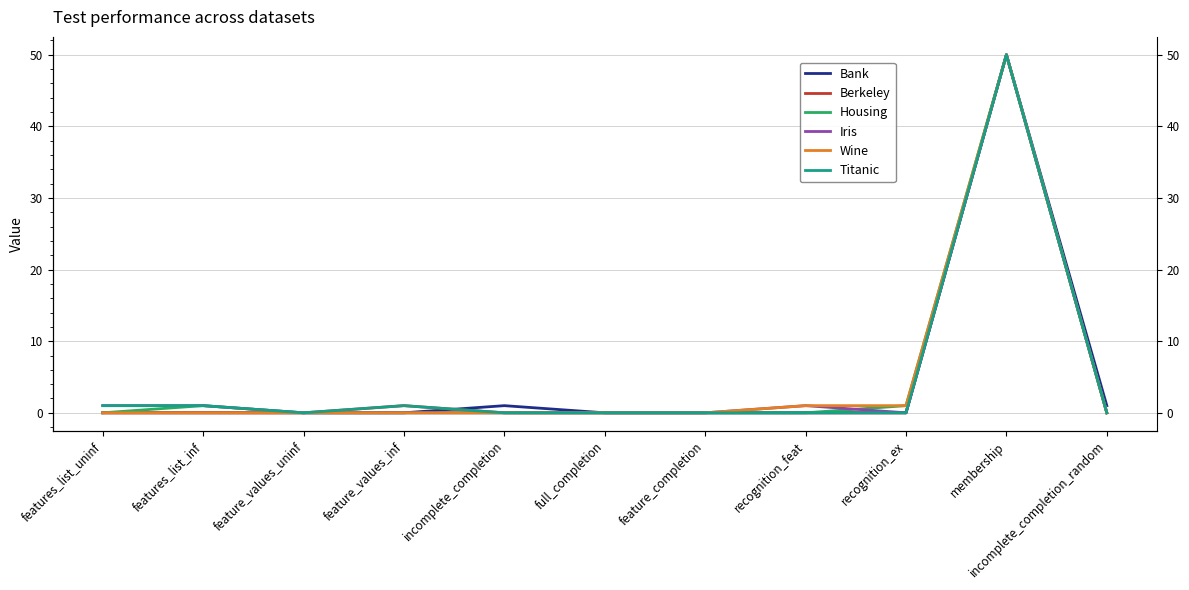

What is the sum of the Bank values at incomplete_completion_random and recognition_feat?

1